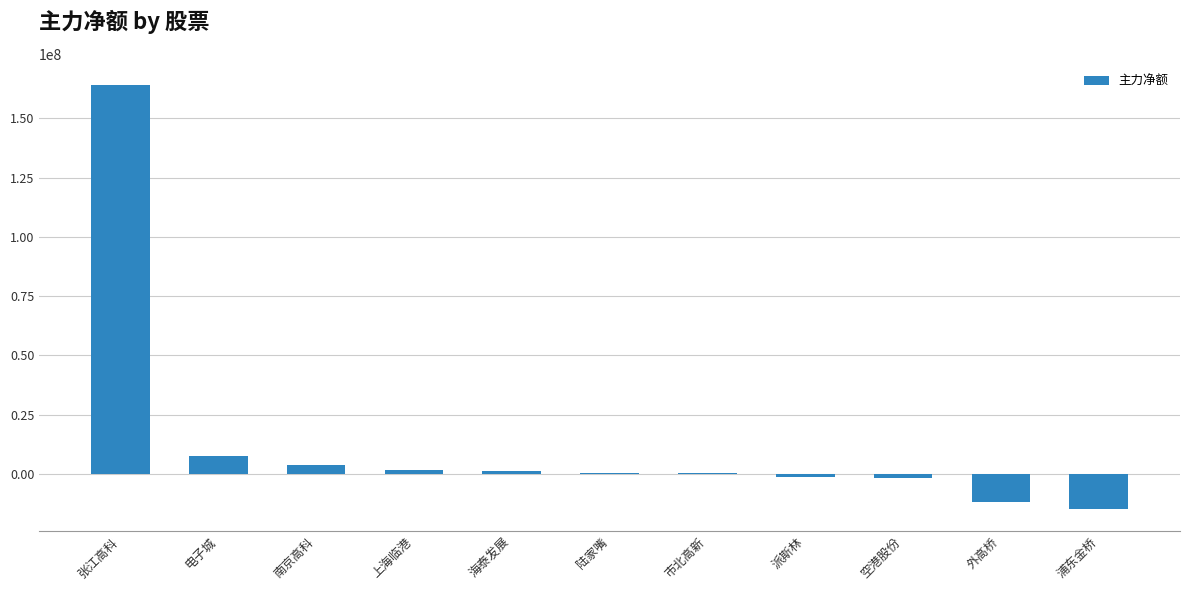

At which label is the value closest to 74614458?

电子城